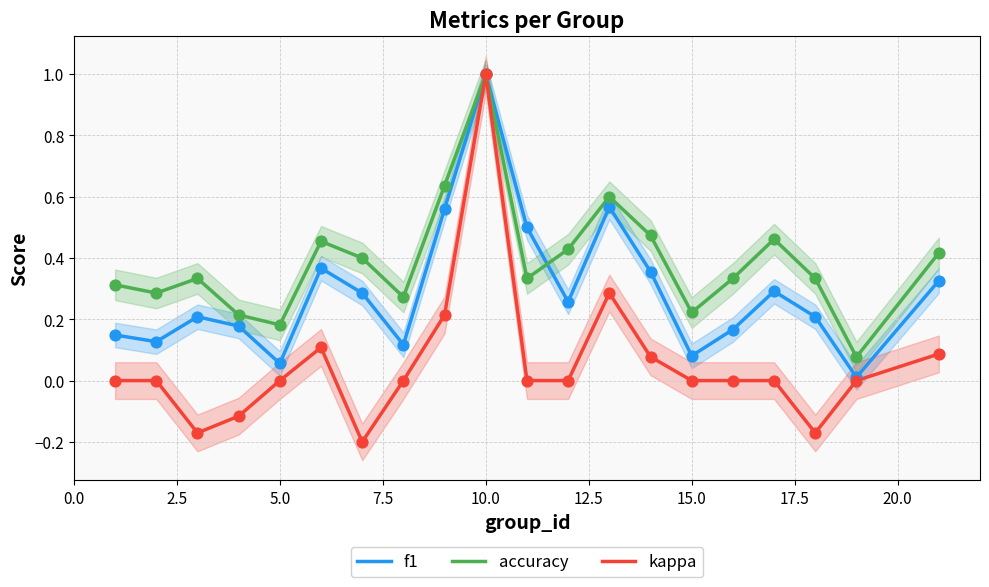

What is the highest value of the kappa series?

1.0